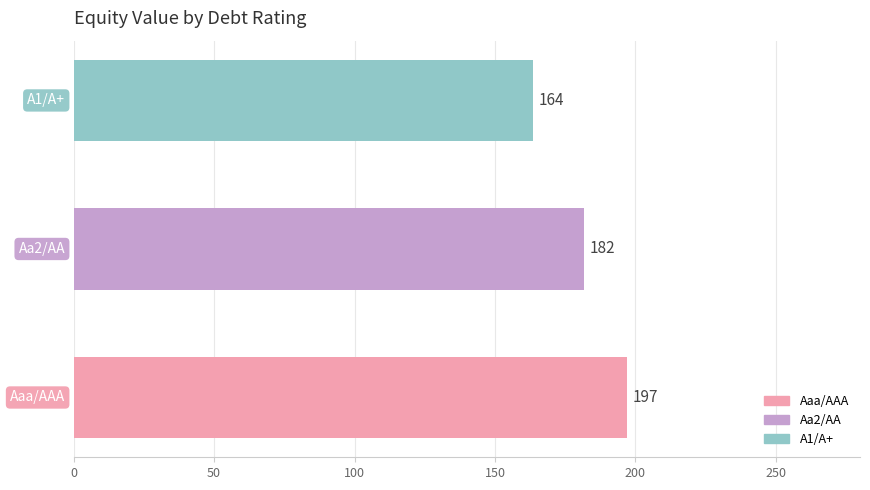

How many bars are there in total?

3